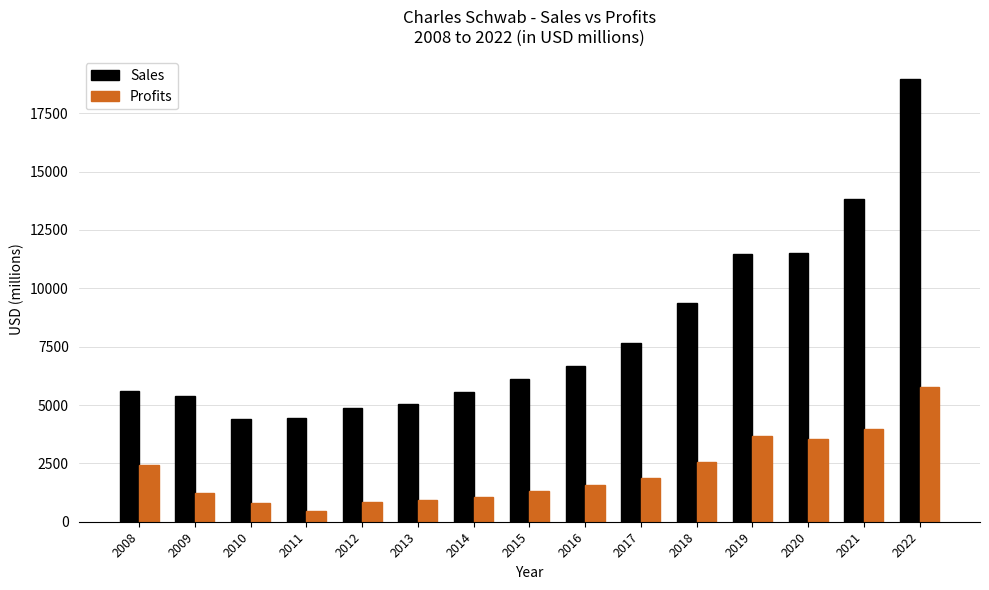

At 2012, list the series in order from smallest to largest.

Profits, Sales